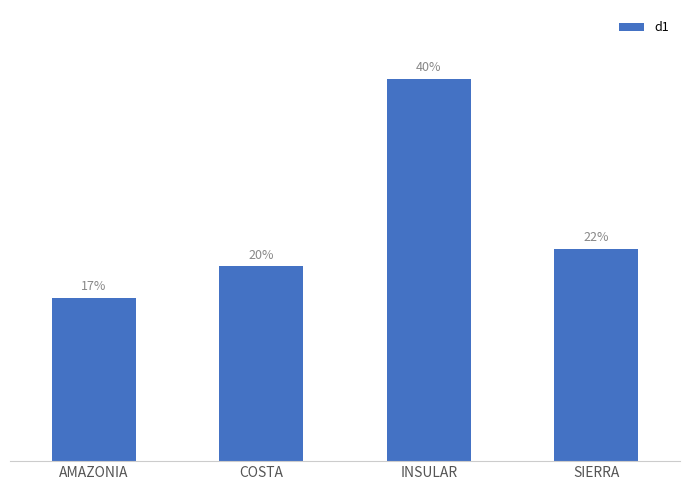

Are the bars horizontal?

No